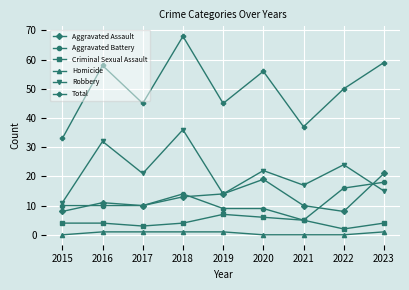

At which category is the sum across all series the highest?

2018